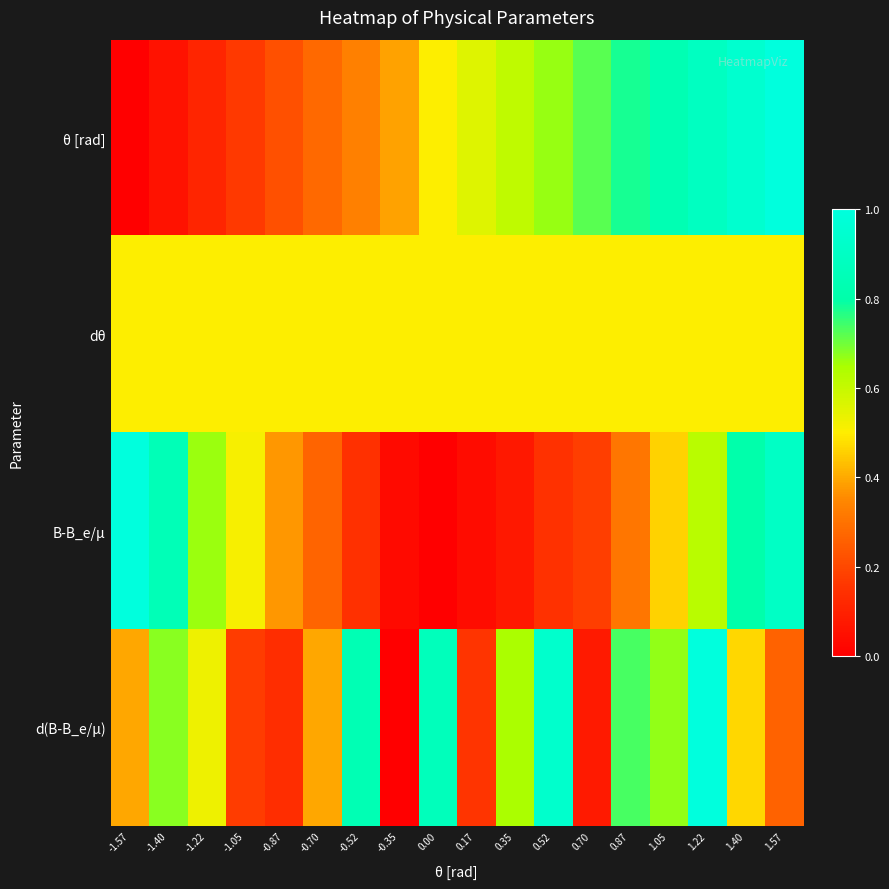

Reading right to left, list all the values displayed in this chart.

θ [rad]: 1.57=1.0	1.40=0.9	1.22=0.9	1.05=0.8	0.87=0.8	0.70=0.7	0.52=0.7	0.35=0.6	0.17=0.6	0.00=0.5	-0.35=0.4	-0.52=0.3	-0.70=0.3	-0.87=0.2	-1.05=0.2	-1.22=0.1	-1.40=0.1	-1.57=0.0
dθ: 1.57=0.5	1.40=0.5	1.22=0.5	1.05=0.5	0.87=0.5	0.70=0.5	0.52=0.5	0.35=0.5	0.17=0.5	0.00=0.5	-0.35=0.5	-0.52=0.5	-0.70=0.5	-0.87=0.5	-1.05=0.5	-1.22=0.5	-1.40=0.5	-1.57=0.5
B-B_e/µ: 1.57=0.9	1.40=0.8	1.22=0.6	1.05=0.5	0.87=0.3	0.70=0.2	0.52=0.1	0.35=0.1	0.17=0.0	0.00=0.0	-0.35=0.0	-0.52=0.1	-0.70=0.3	-0.87=0.4	-1.05=0.5	-1.22=0.7	-1.40=0.8	-1.57=1.0
d(B-B_e/µ): 1.57=0.3	1.40=0.5	1.22=1.0	1.05=0.7	0.87=0.7	0.70=0.1	0.52=0.9	0.35=0.6	0.17=0.2	0.00=0.9	-0.35=0.0	-0.52=0.8	-0.70=0.4	-0.87=0.1	-1.05=0.2	-1.22=0.5	-1.40=0.7	-1.57=0.4